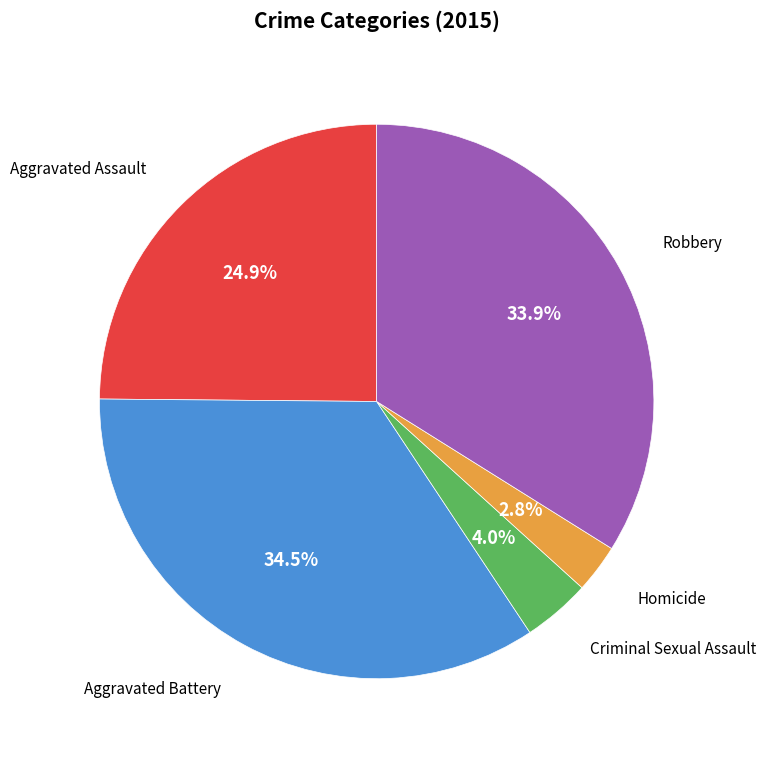

Does any single category account for the majority?

No